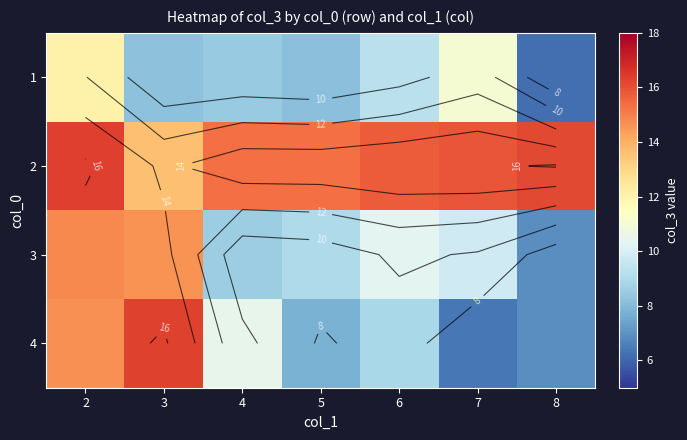

Where is 2 nearest to the value 14?

3